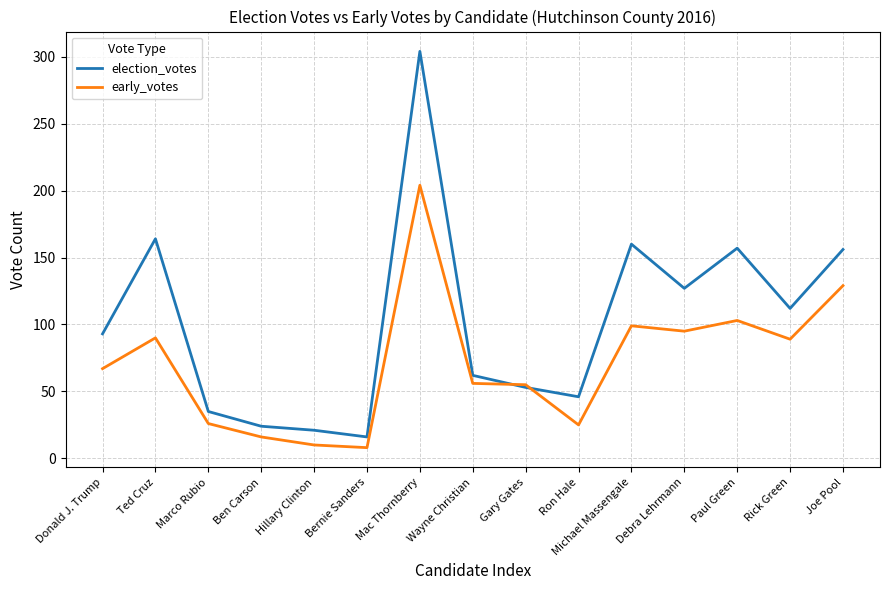

The early_votes series shows 10 at Hillary Clinton. True or false?

True